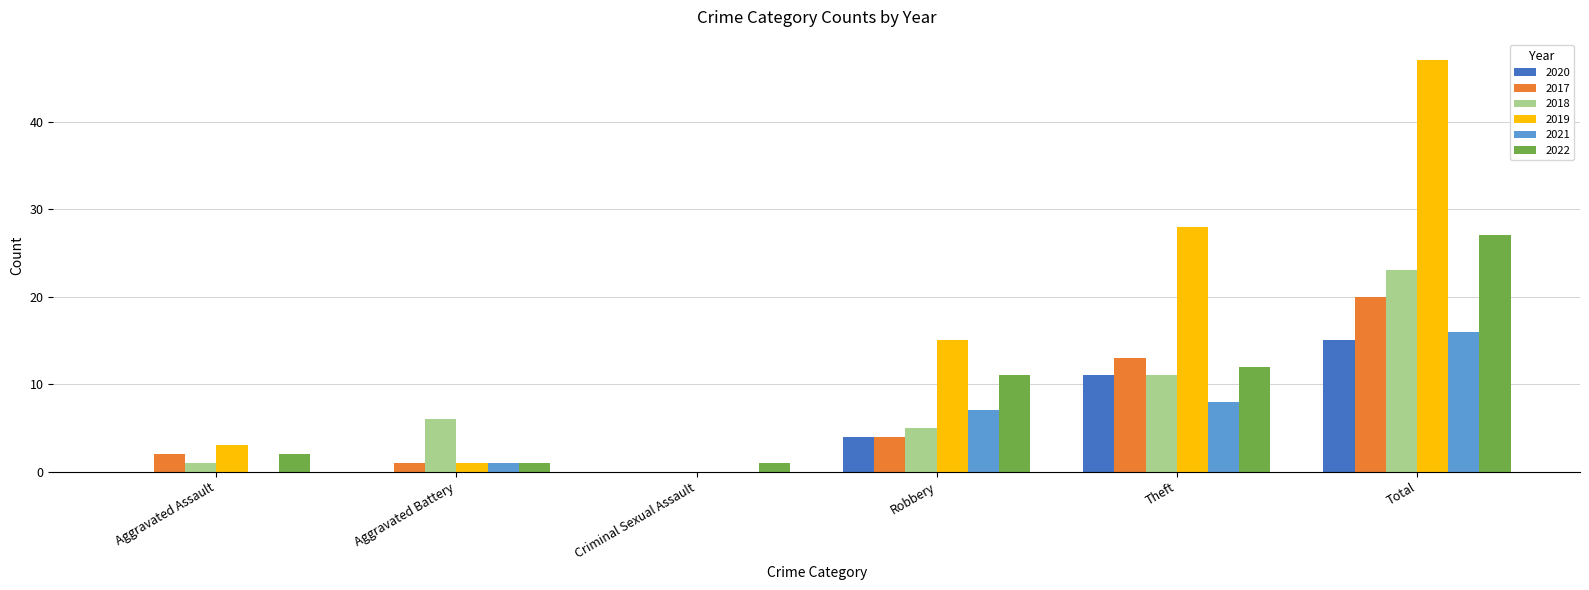

Is it true that 2022 equals 15 at Total?

False